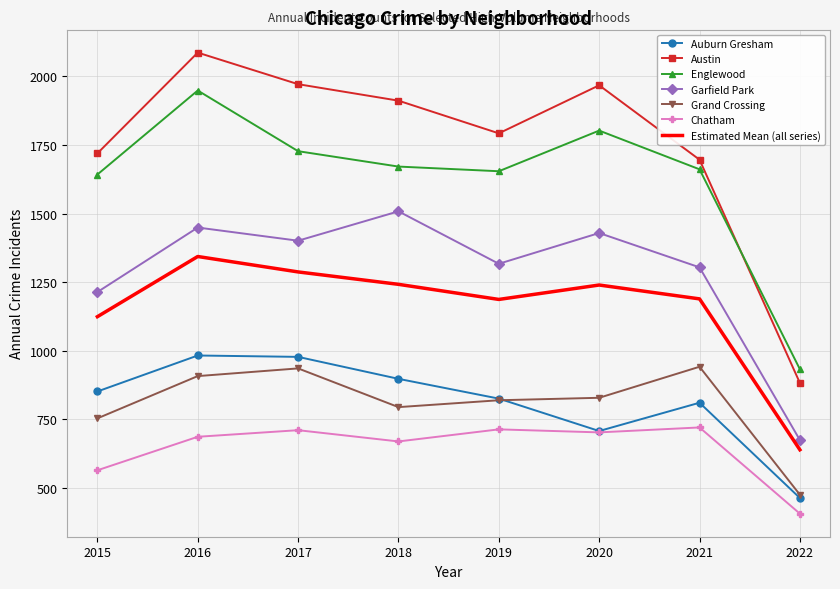

The value of Austin at 2015 is 681. True or false?

False